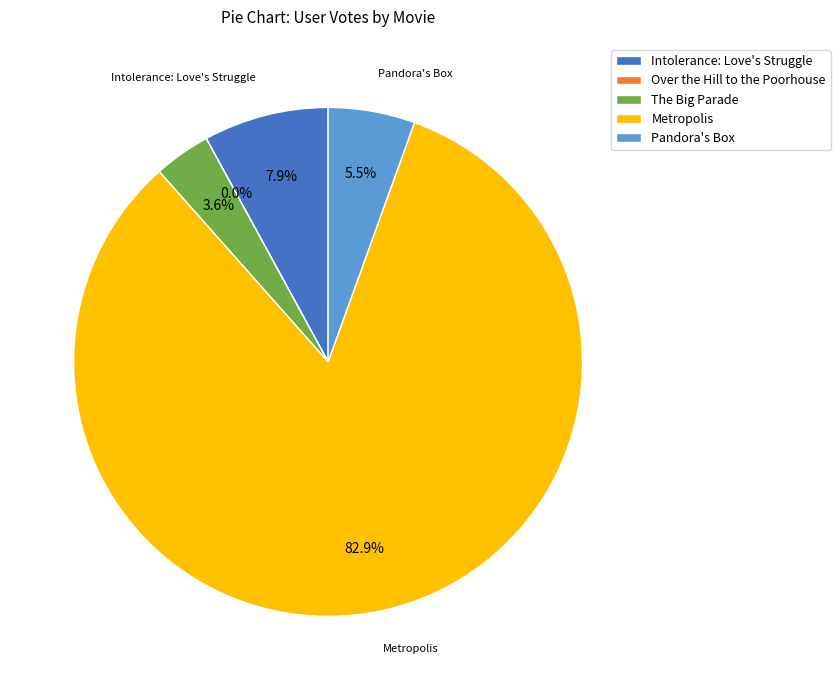

Which has a higher value, The Big Parade or Intolerance: Love's Struggle?

Intolerance: Love's Struggle